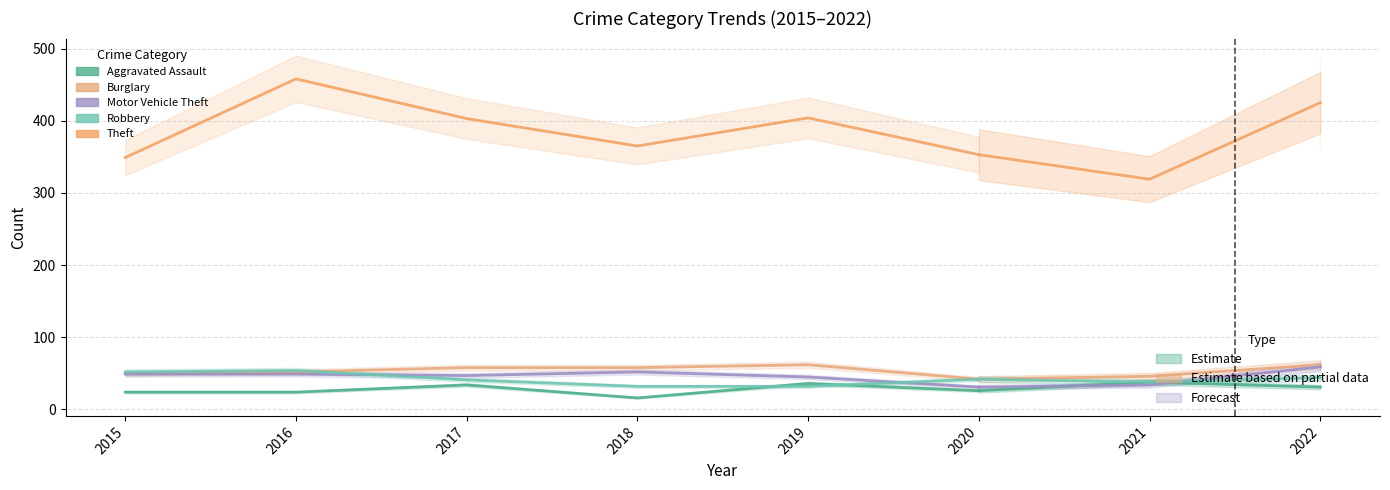

True or false: Robbery and Aggravated Assault intersect in this chart.

True